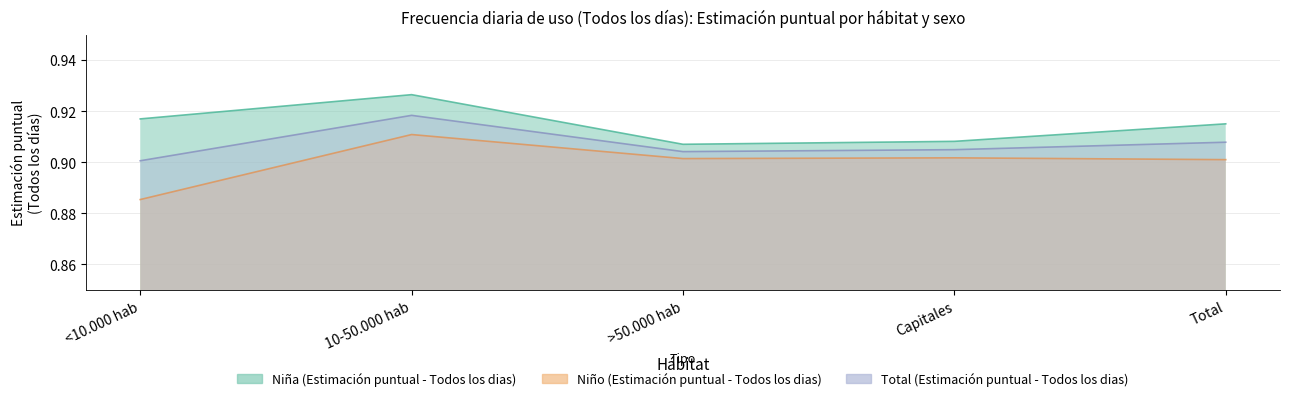

At which category is the sum across all series the highest?

10-50.000 hab